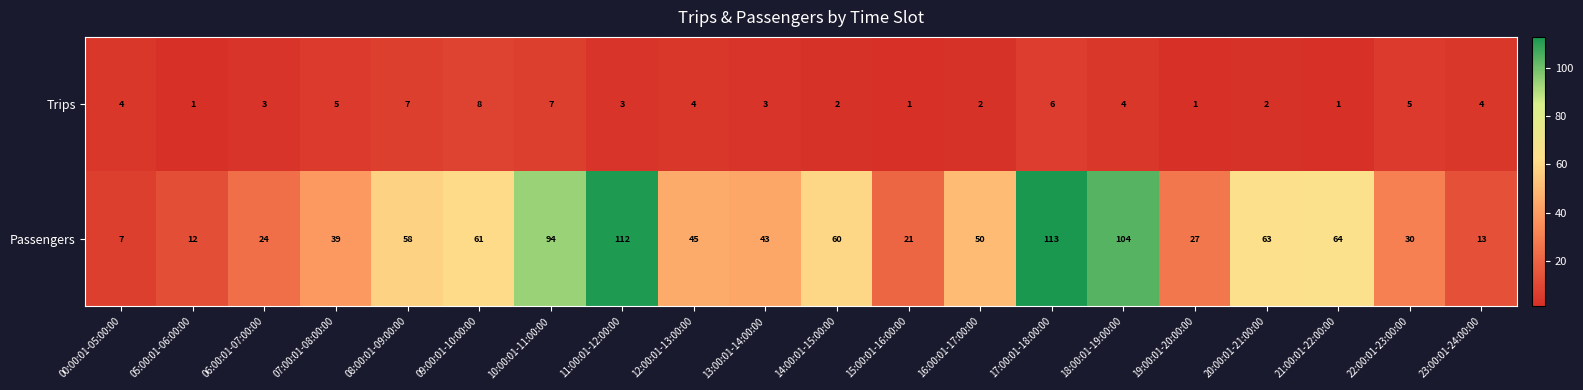

At which category does the chart reach its peak across all series?

17:00:01-18:00:00